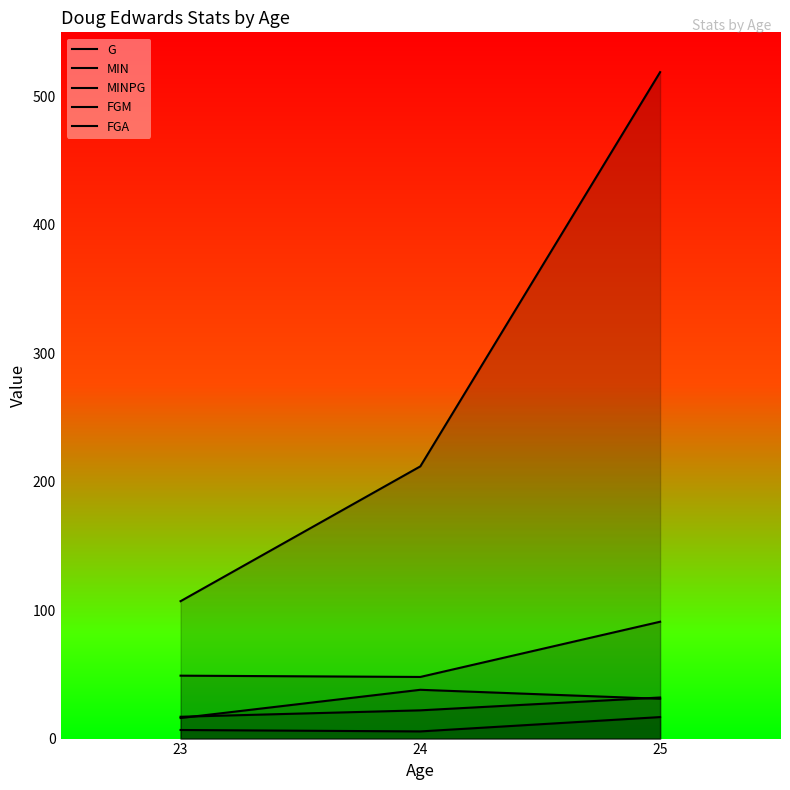

What is the approximate value of MIN at 24?

212.0